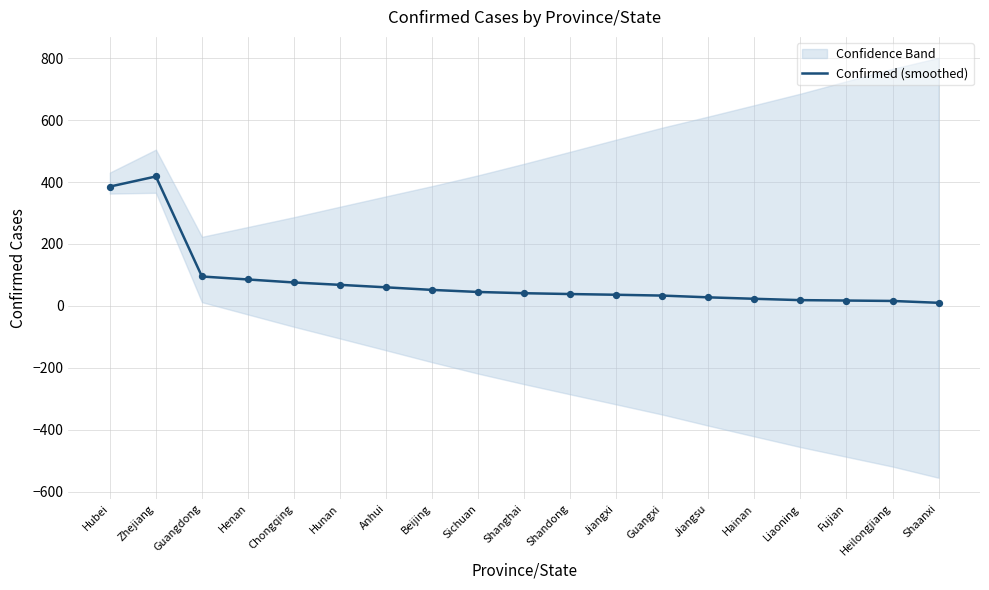

Which has a higher value, Jiangsu or Shanghai?

Shanghai